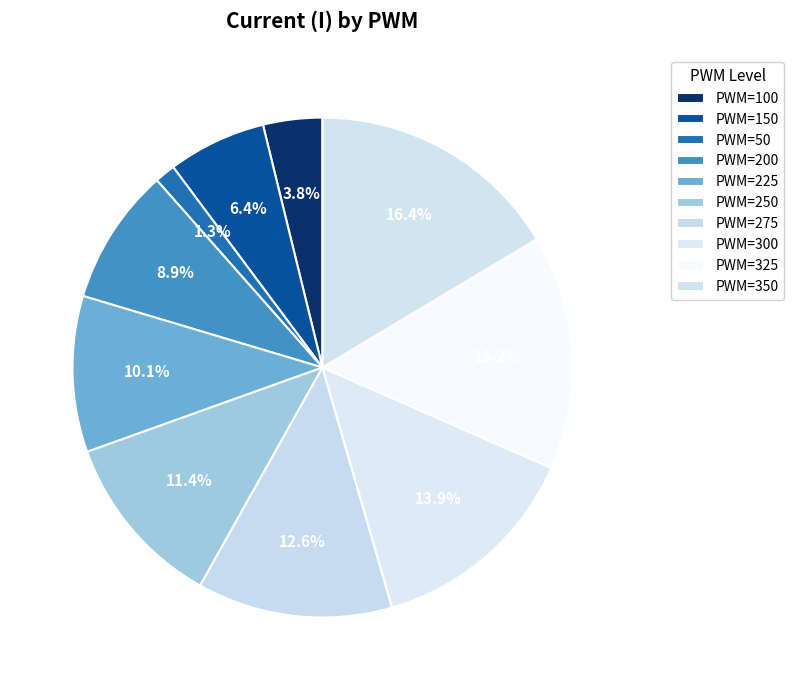

Which category has the smallest portion of the pie?

50